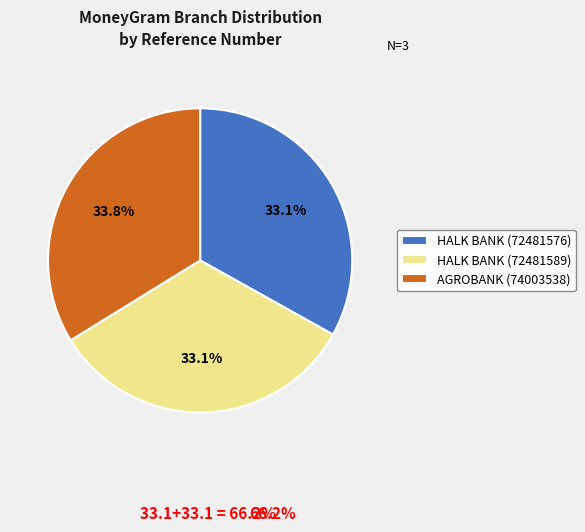

What is the largest slice in the pie chart?

AGROBANK (74003538)